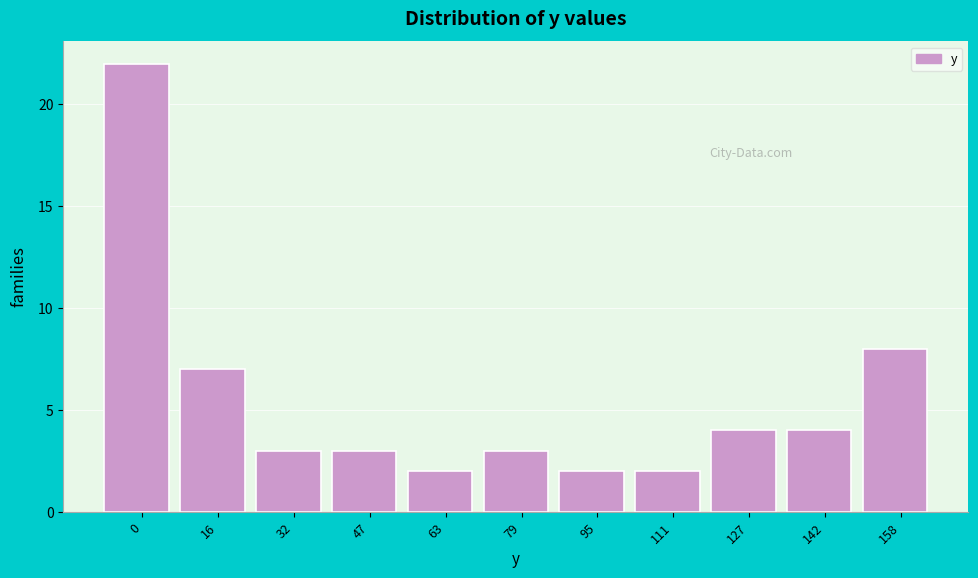

Reading right to left, what are all the values shown in this chart?

158=8	142=4	127=4	111=2	95=2	79=3	63=2	47=3	32=3	16=7	0=22